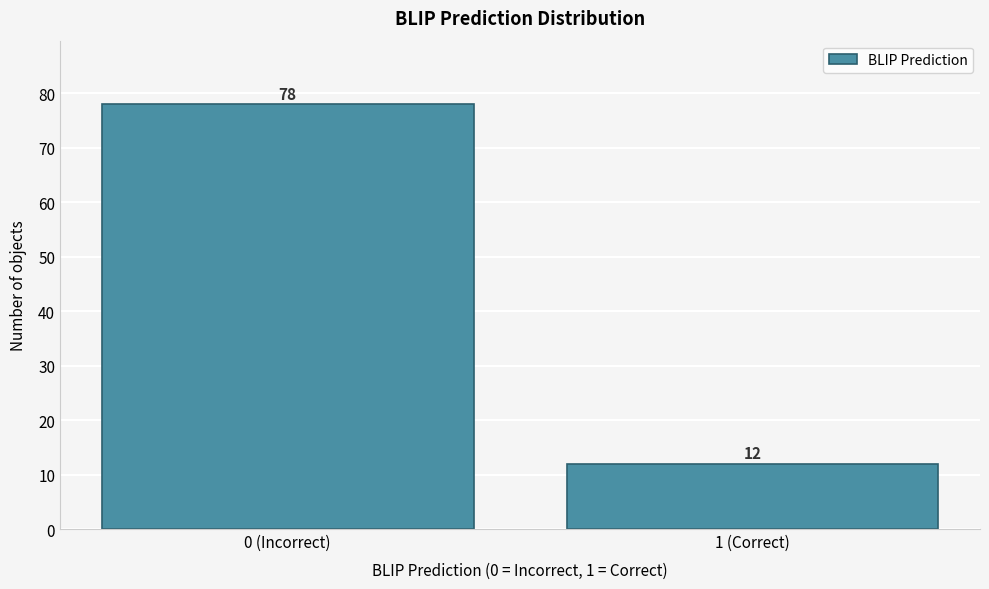

Reading right to left, extract all data points from this chart.

12	78